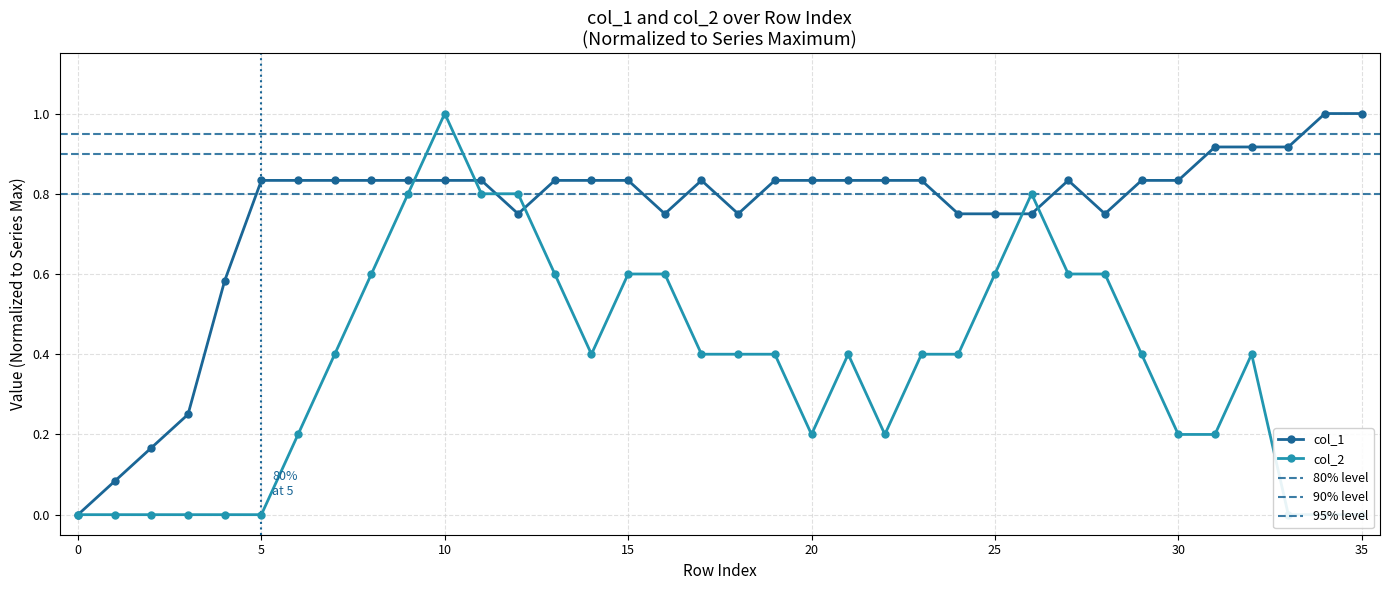

At which label is col_1 closest to 0?

0